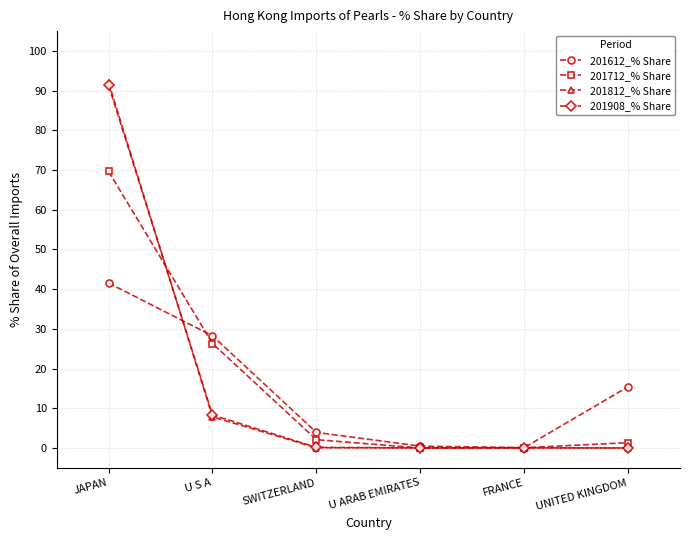

How many distinct data groups are displayed?

4